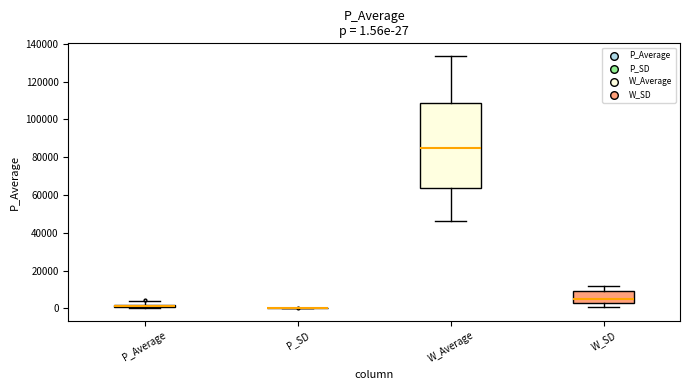

Comparing the boxes themselves (not the whiskers), which one is the tallest?

W_Average